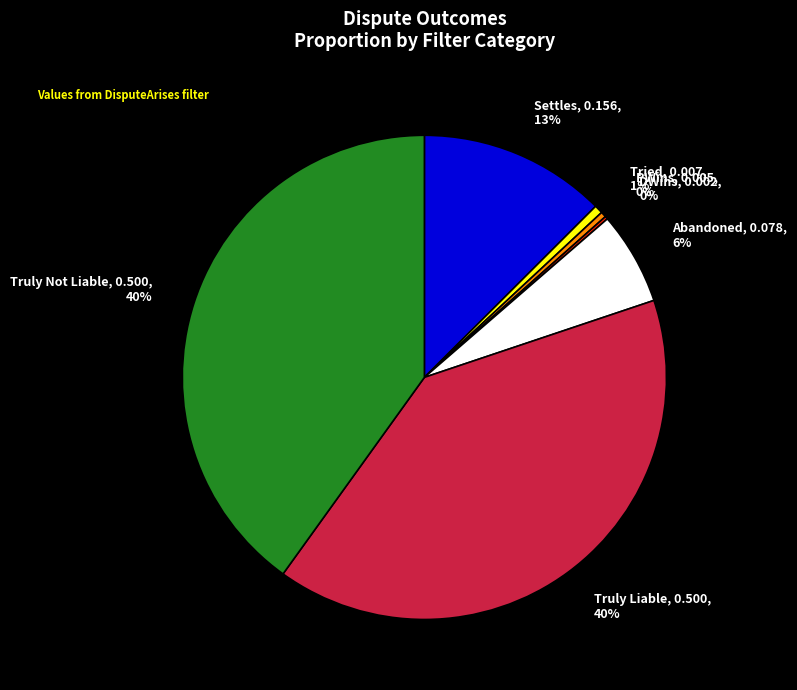

Do Tried, 0.007, 1% and Truly Not Liable, 0.500, 40% together represent more than half of the pie?

No